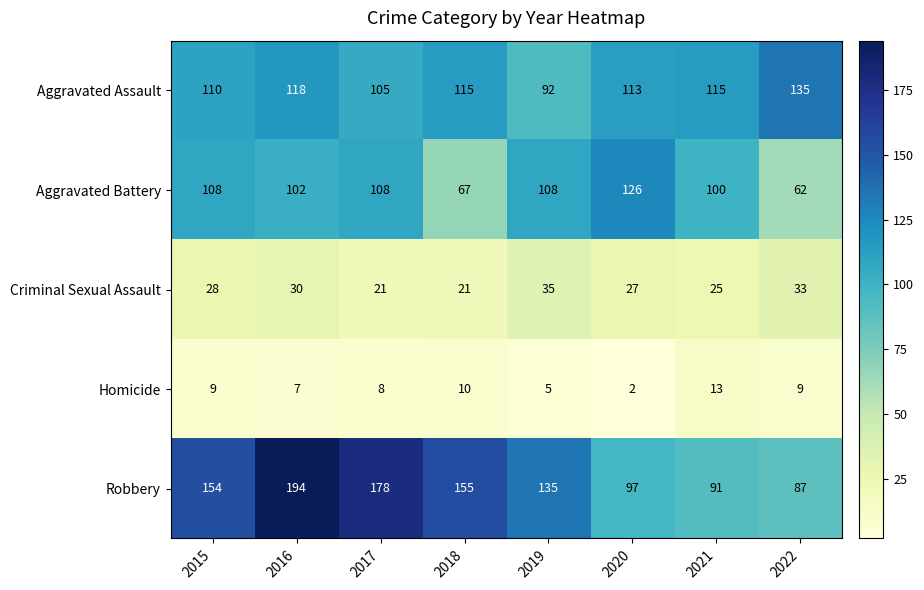

What is the difference between the Aggravated Battery values at 2020 and 2016?

24